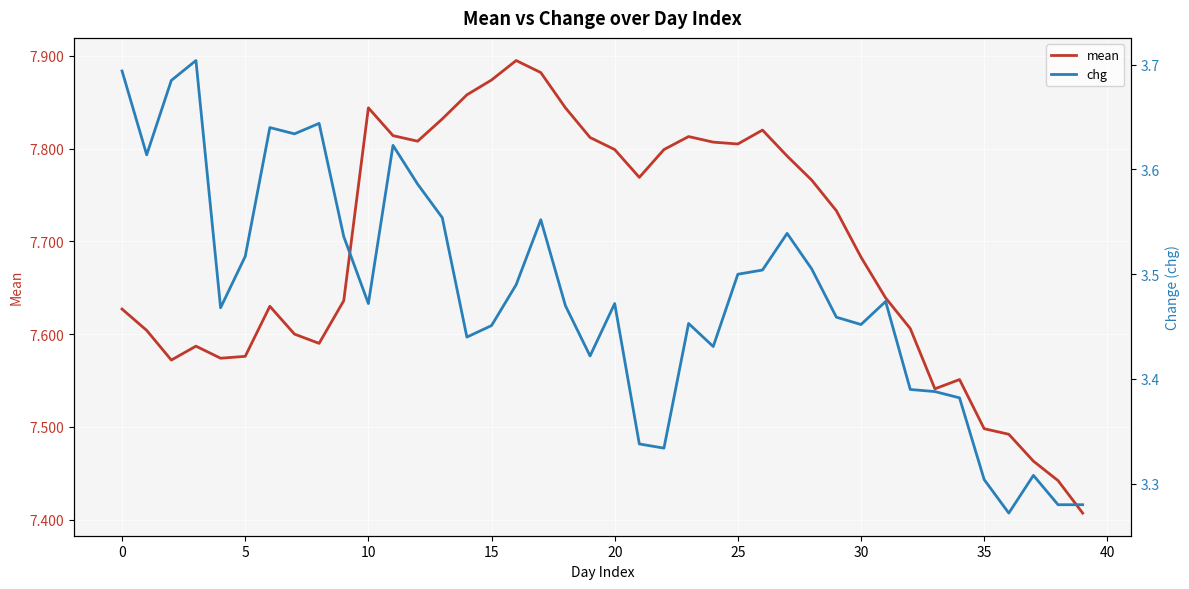

What is the value of the chg point at the 22nd from the left?

3.3